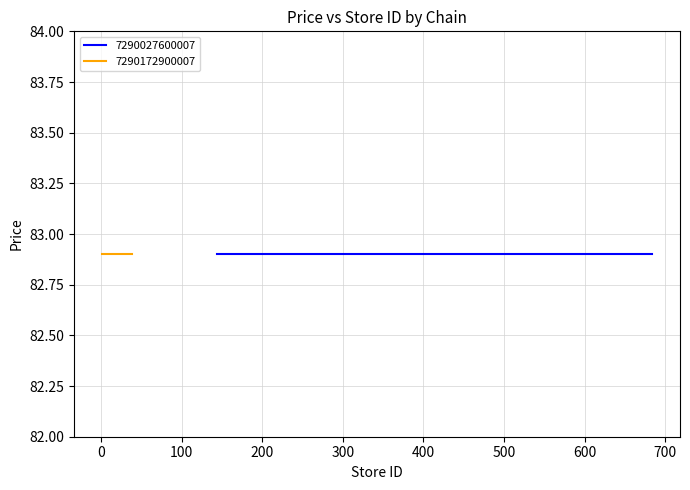

Which has a higher value, 5 or 14?

14